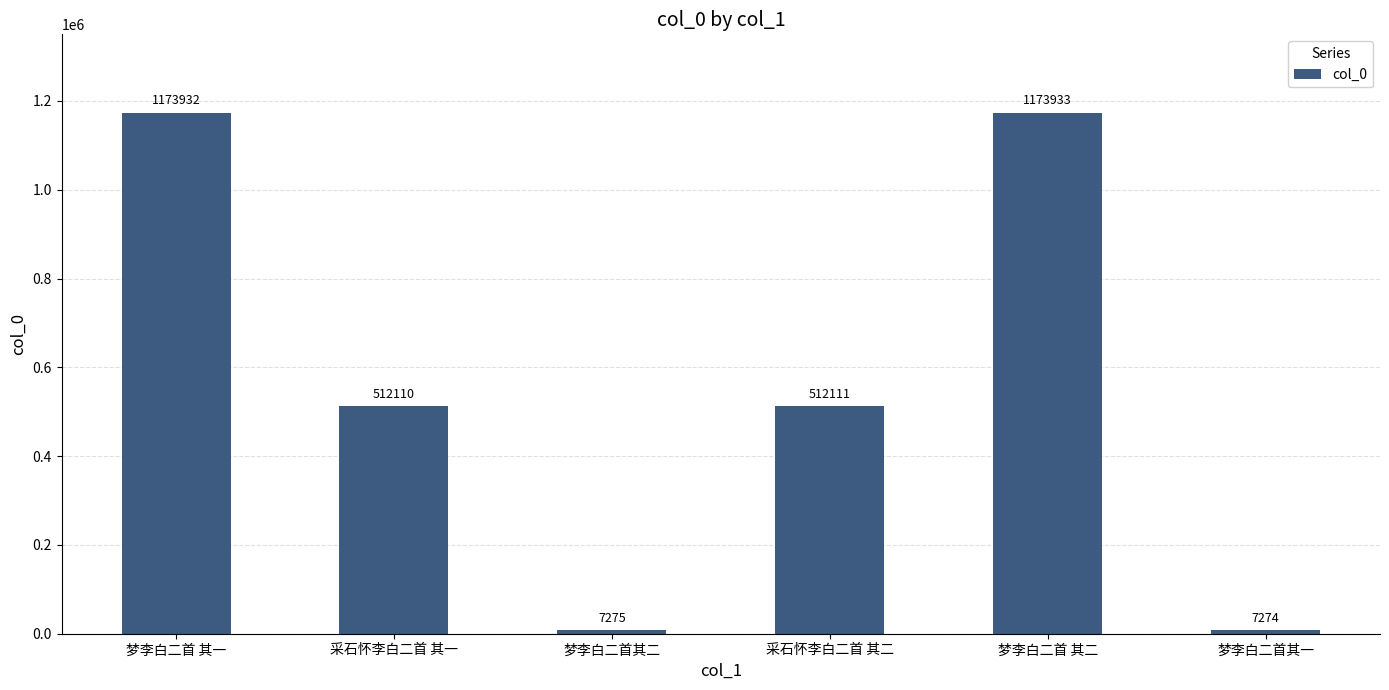

Which category has the highest value across all series?

梦李白二首 其二